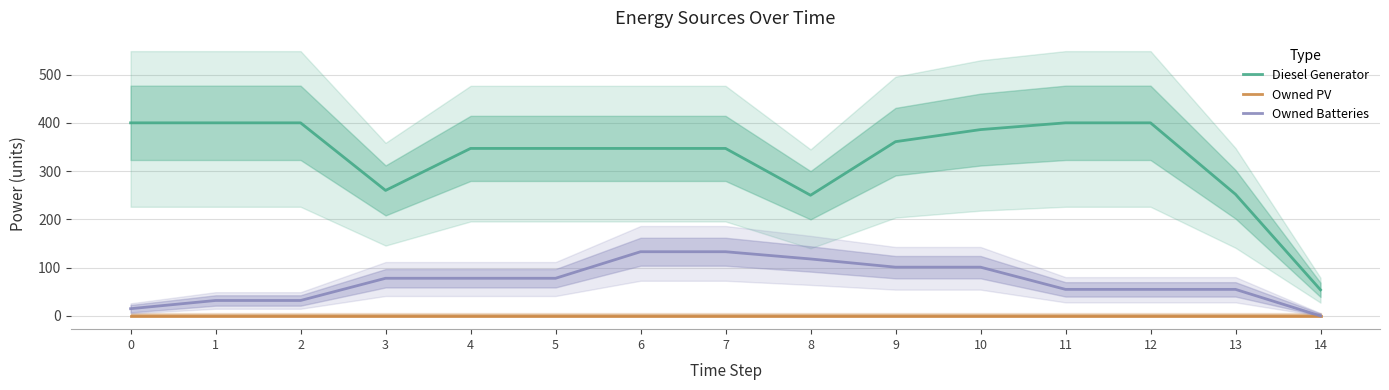

True or false: Owned PV and Owned Batteries intersect in this chart.

False